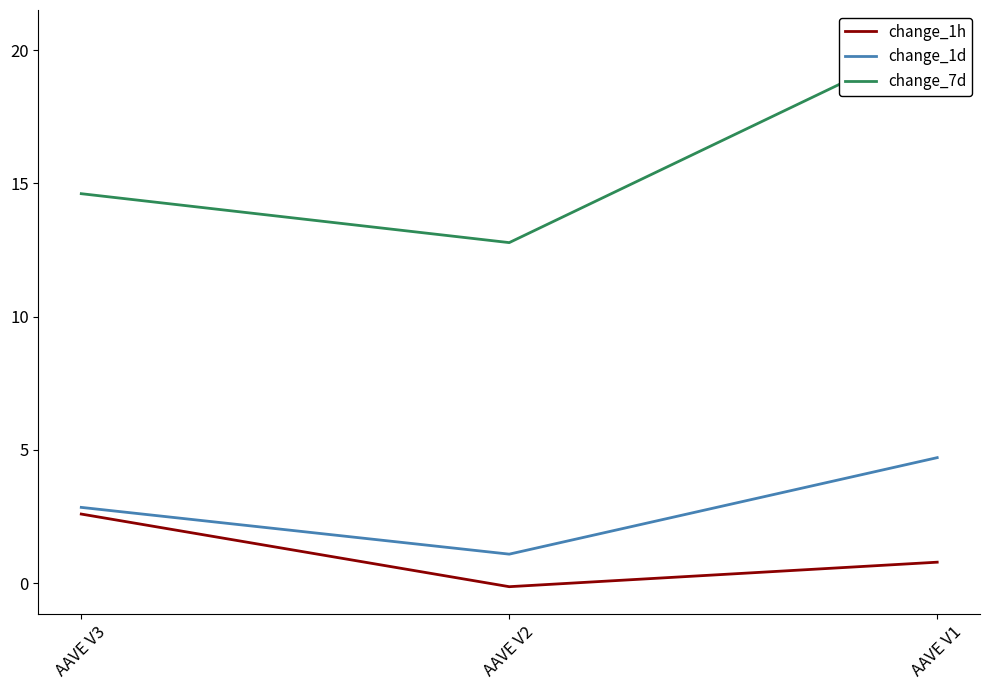

List the labels in order of change_1h value, smallest first.

AAVE V2, AAVE V1, AAVE V3